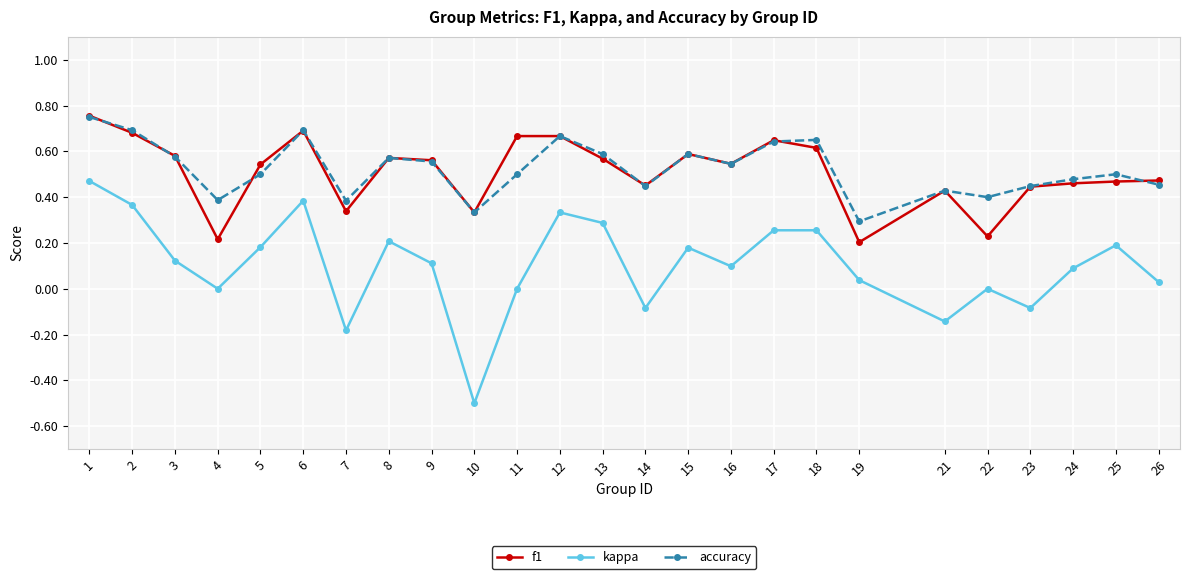

Count the number of data series in this chart.

3